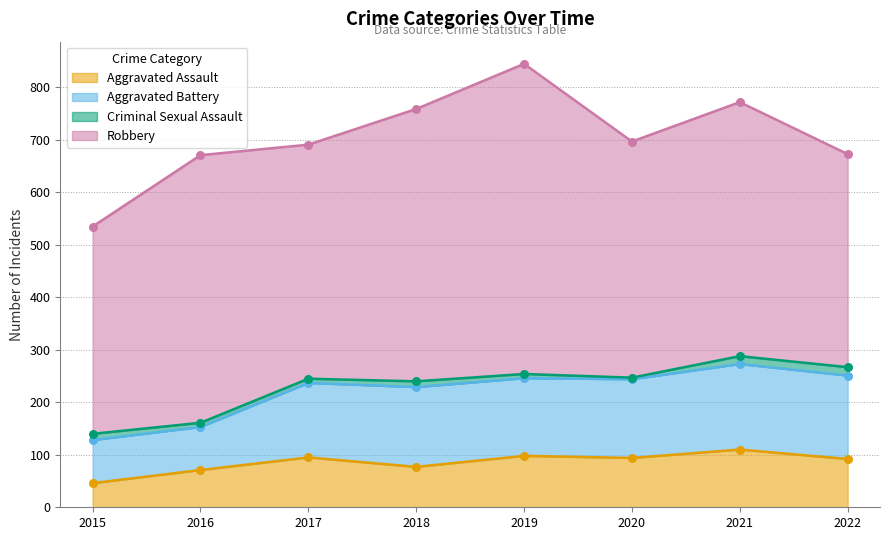

At which category is the sum across all series the highest?

2019